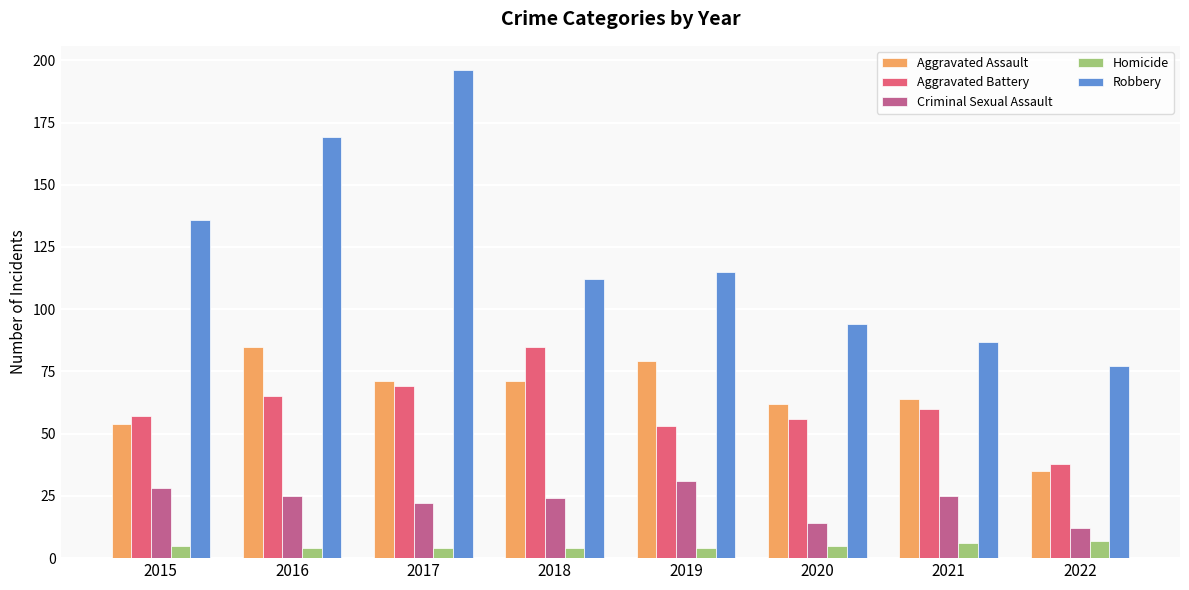

What is the approximate value of Aggravated Battery at 2021?

60